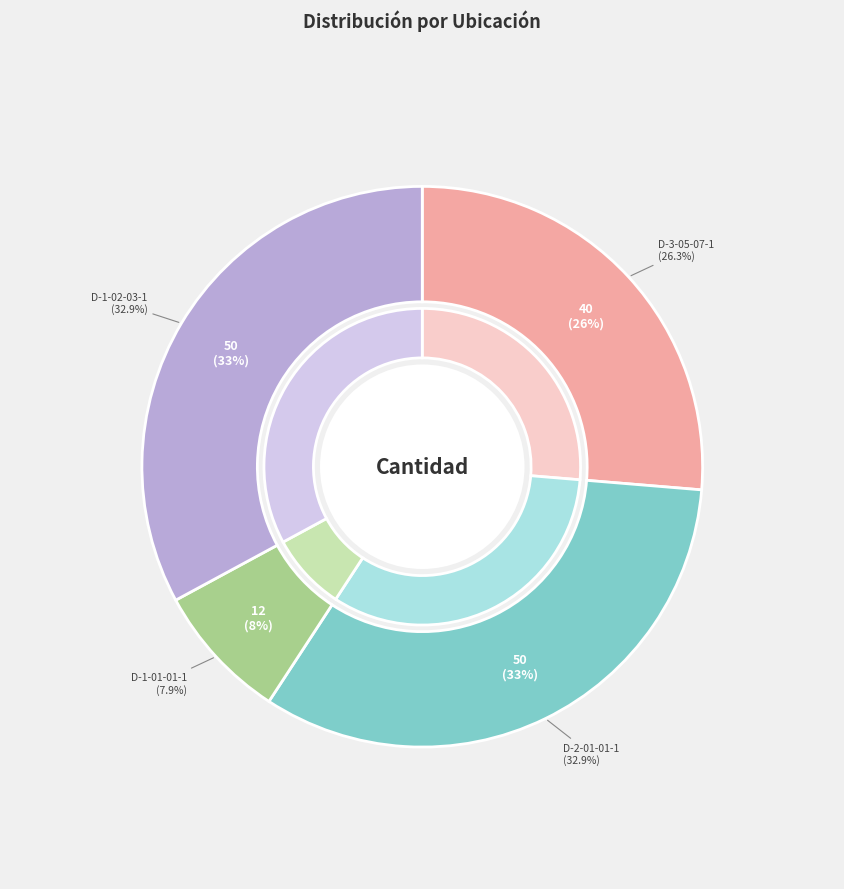

Count the number of slices in the pie.

4